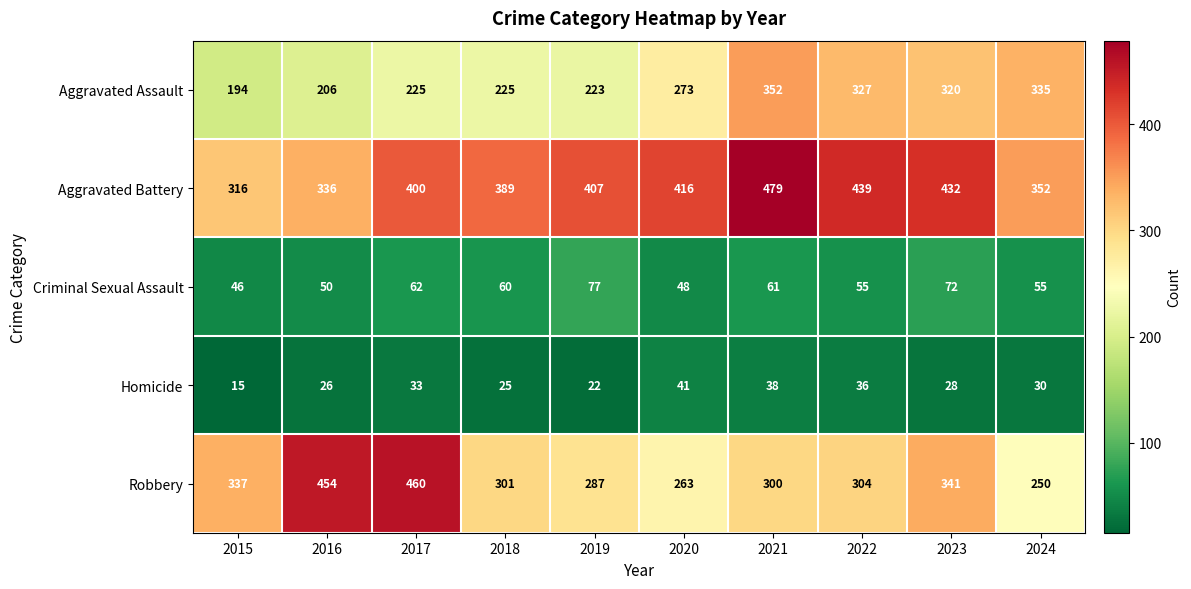

At 2021, list the series in order from largest to smallest.

Aggravated Battery, Aggravated Assault, Robbery, Criminal Sexual Assault, Homicide